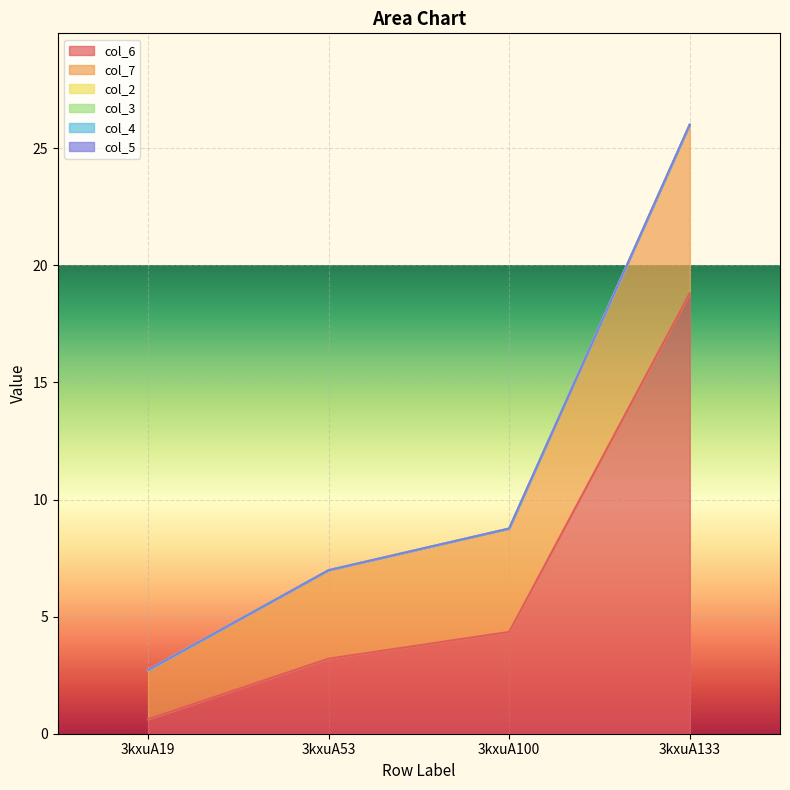

List the series in order of their peak value, highest first.

col_6, col_7, col_2, col_3, col_4, col_5